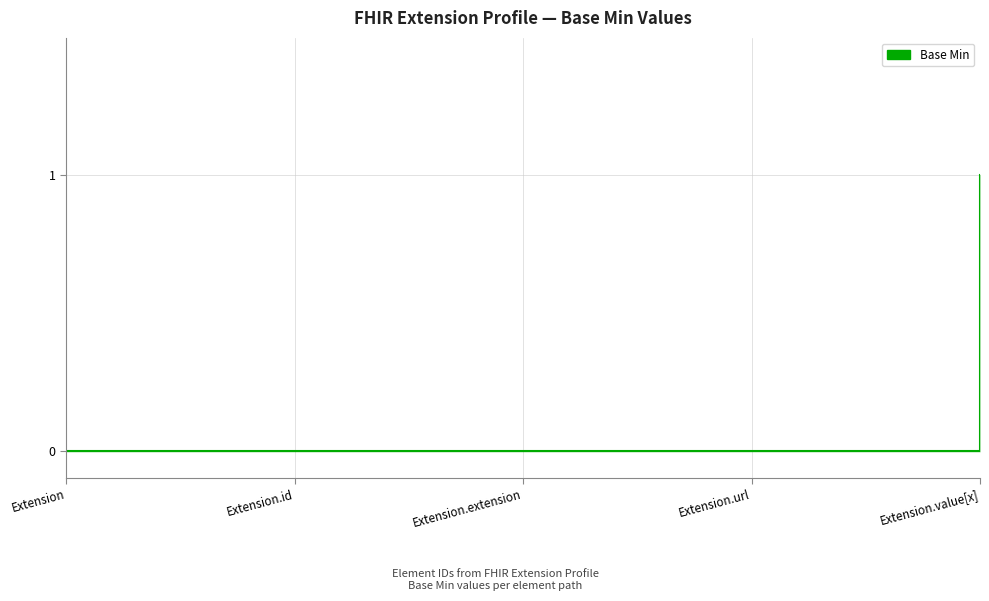

How many categories are shown in the chart?

5